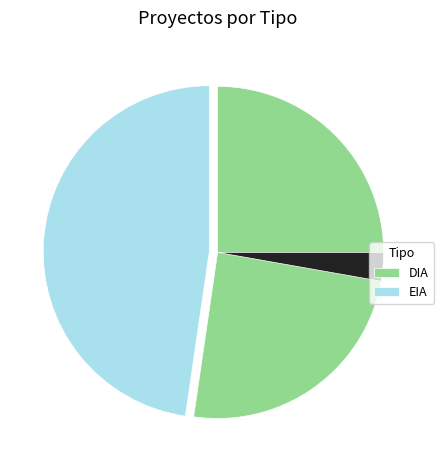

How many slices are in this pie chart?

2